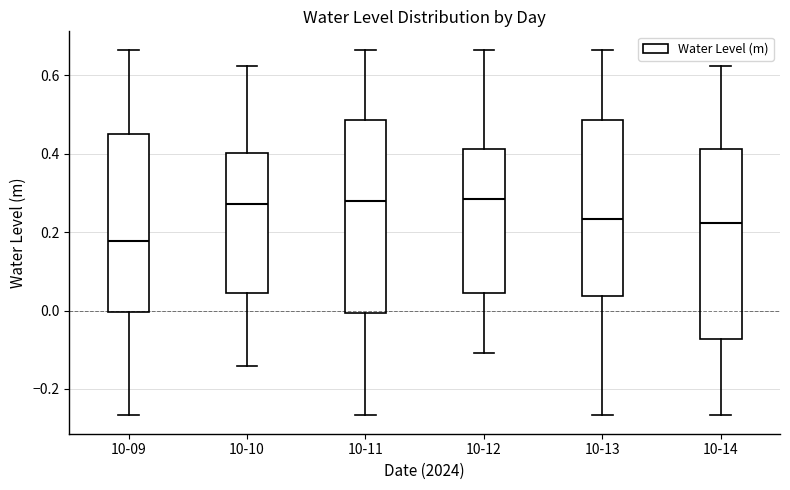

Where does the upper whisker of the box for 10-11 end on the y-axis? The values are not printed on the chart, so give them approximately, as read against the axis.

0.66